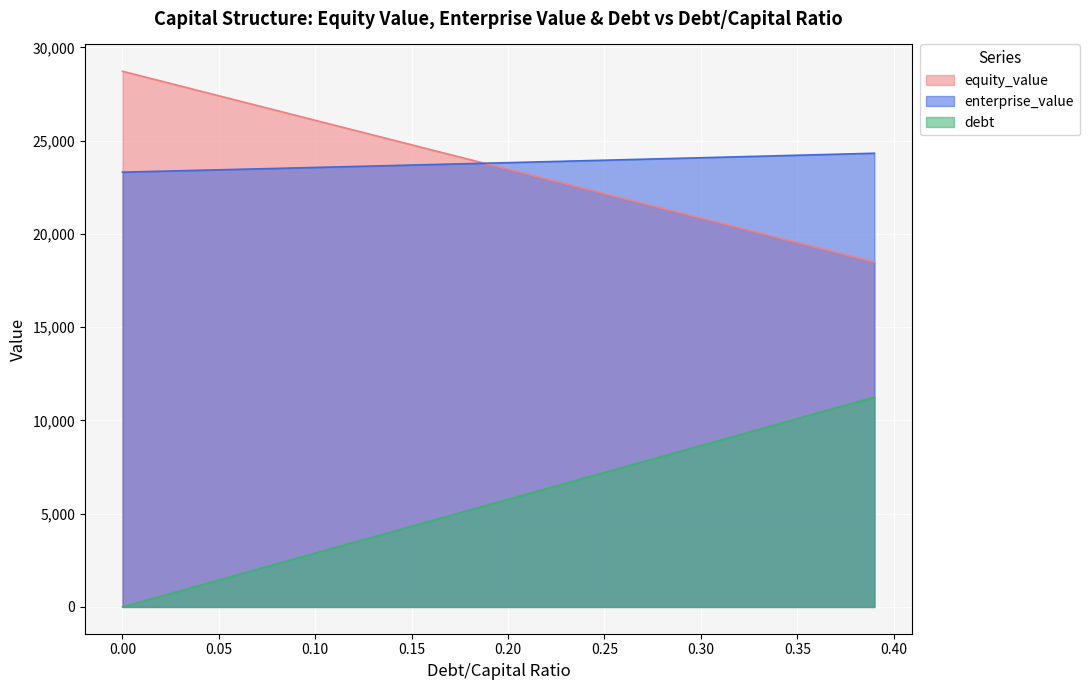

Where does the enterprise_value series first go above 23823?

0.20